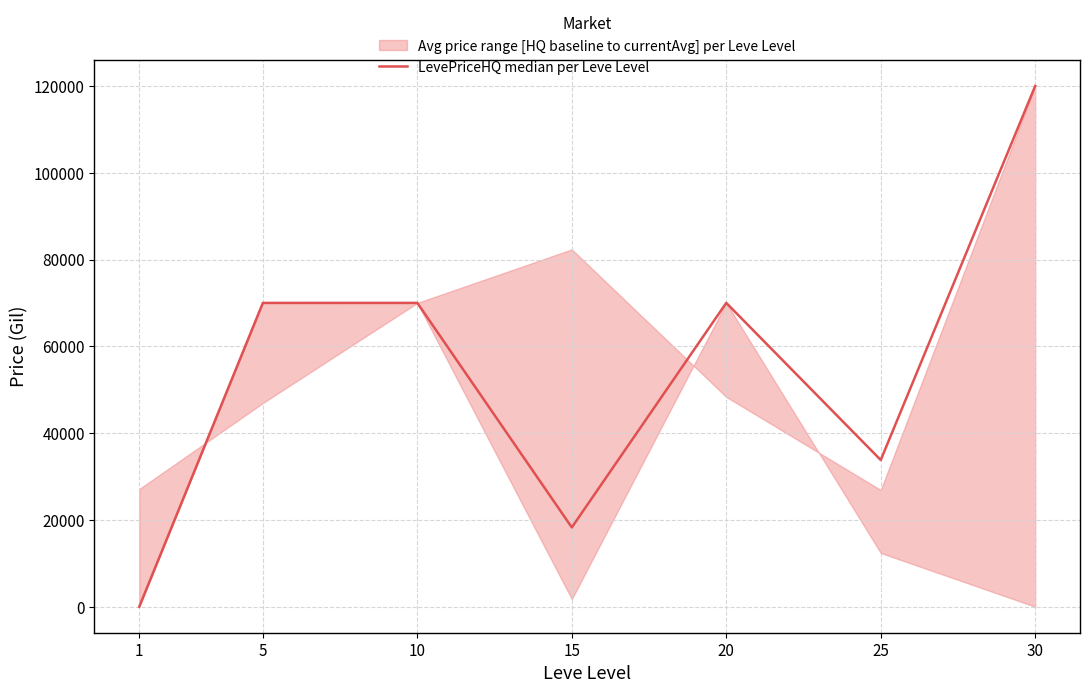

At which category does the data reach its first local peak?

10